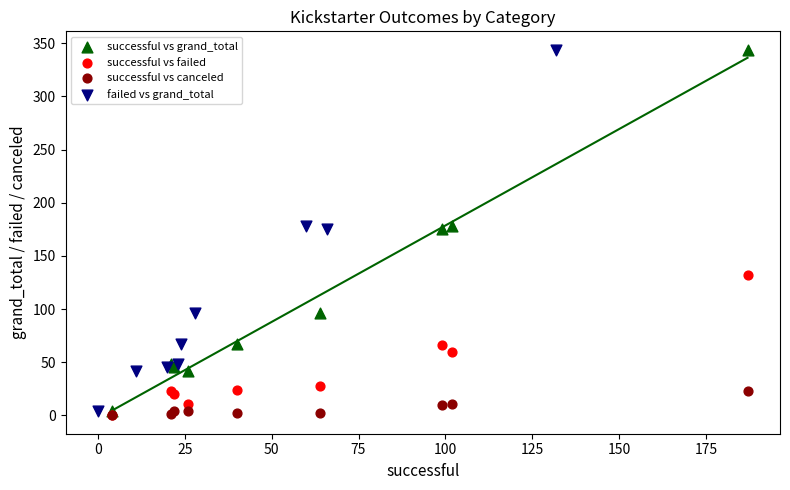

What are all the series names shown in the legend?

successful vs grand_total, successful vs failed, successful vs canceled, failed vs grand_total